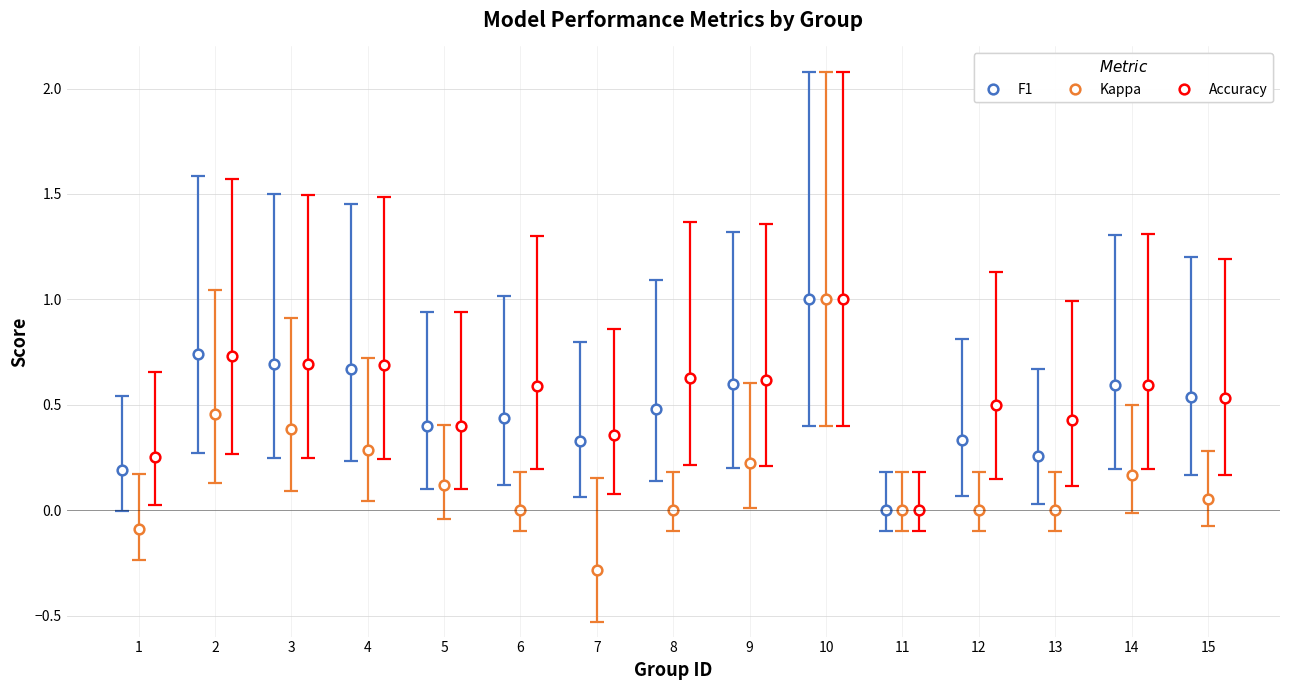

What is the difference between the maximum and minimum values in the Accuracy series?

1.0